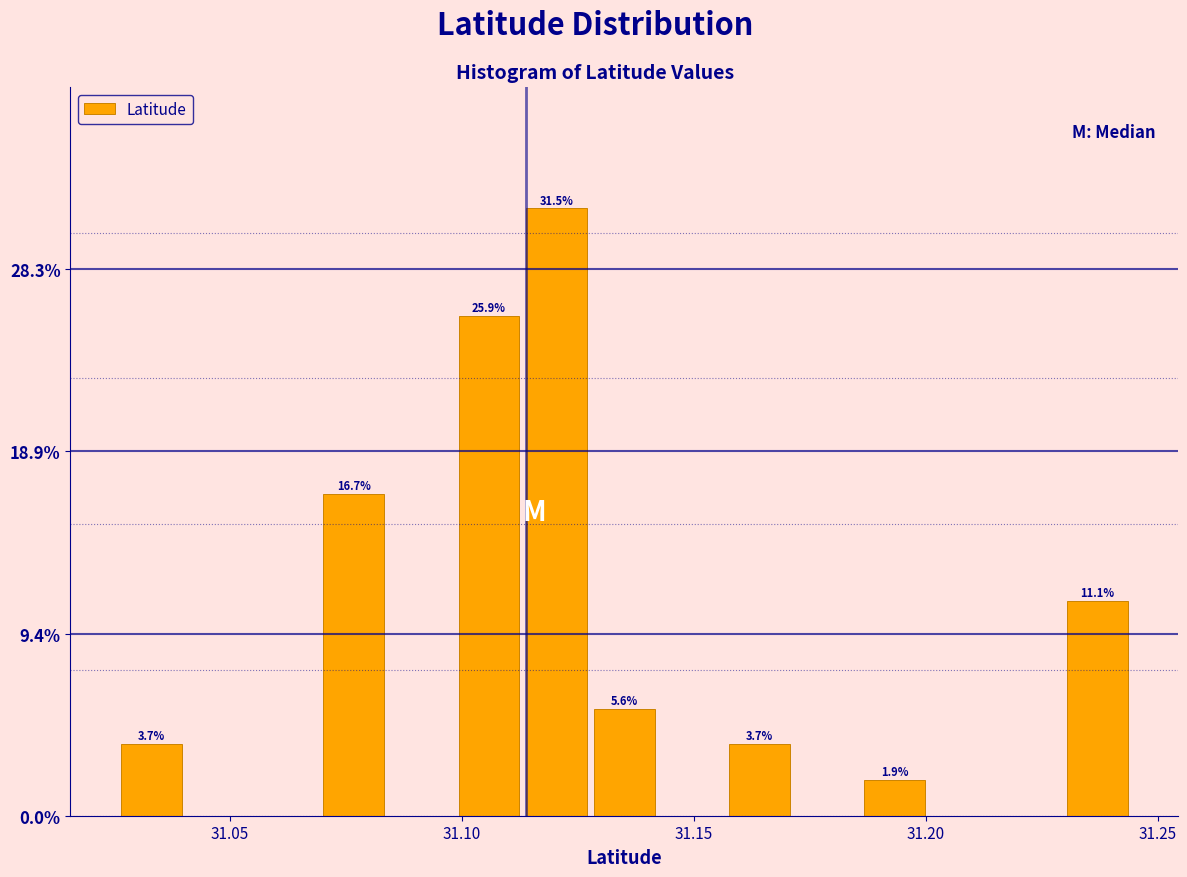

Read against the x-axis, roughly where is the centre of the tallest bar?

31.120